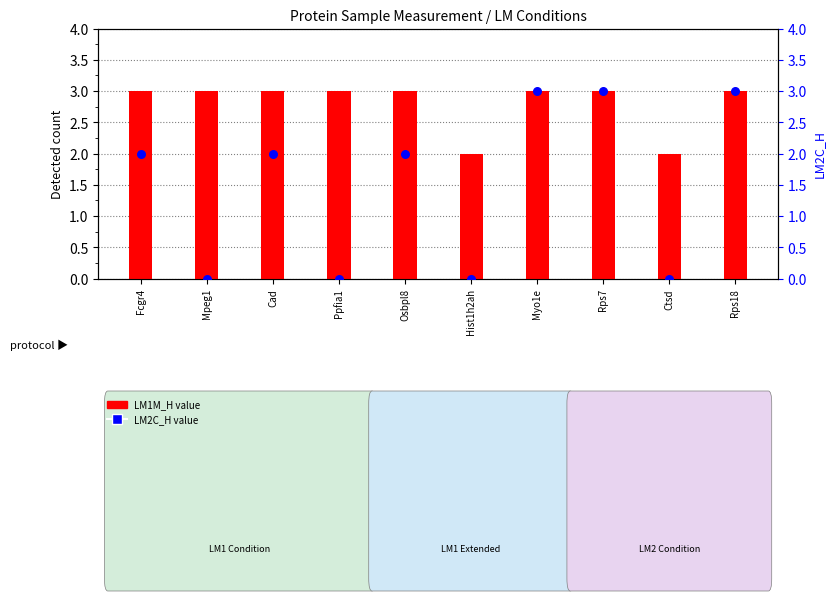

Which series has the largest total across all categories?

LM1M_H value